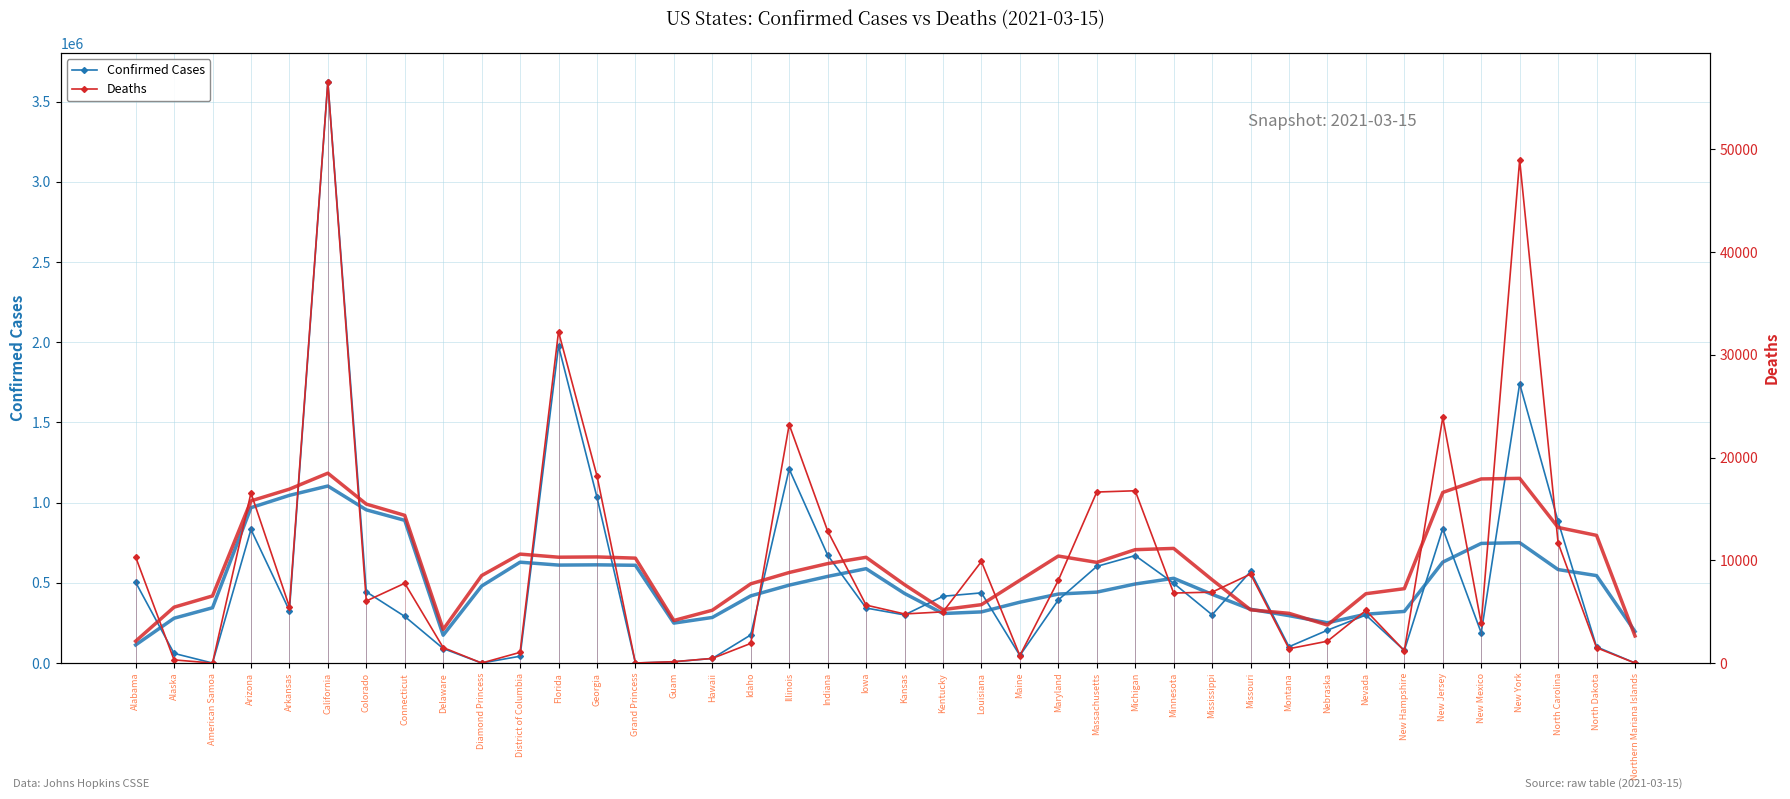

In Confirmed (trend), how many points are lower than both neighbors (excluding endpoints)?

5